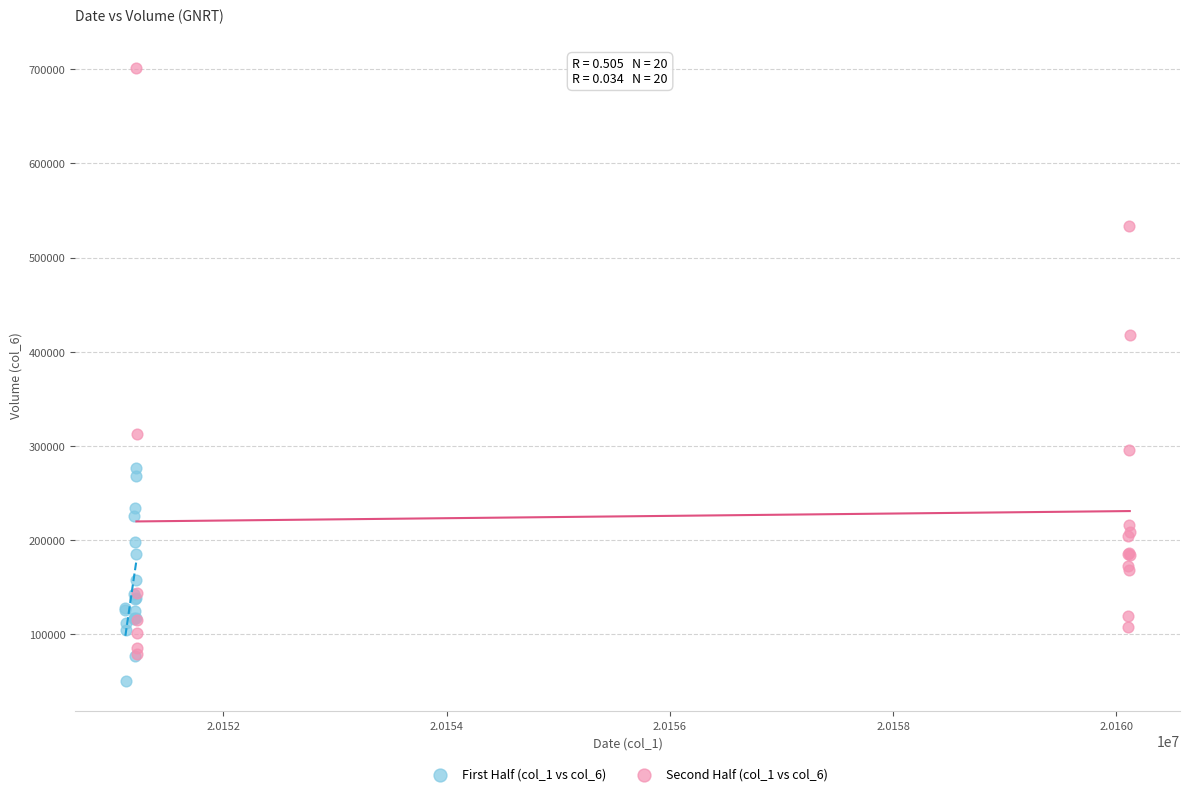

Which series has the widest spread of Y values?

Second Half (col_1 vs col_6)